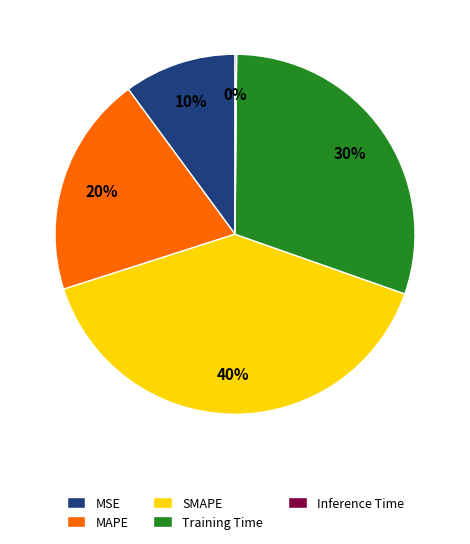

Between MSE and Training Time, which is larger?

Training Time